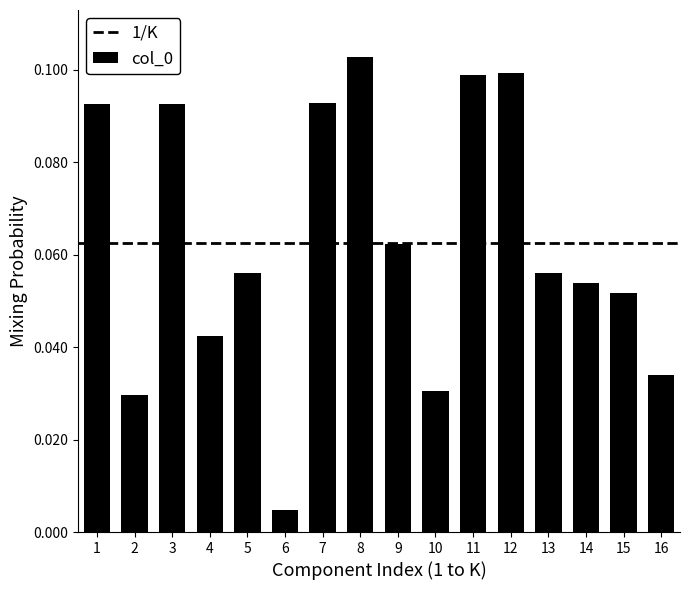

True or false: the data shows 0.1 at 12.

True